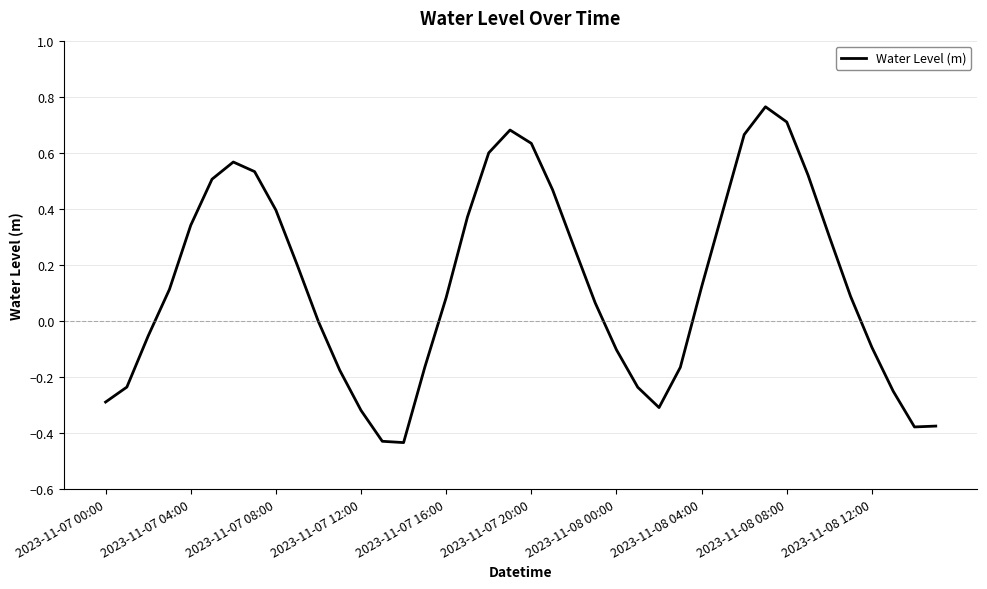

How many lines are shown in the chart?

1